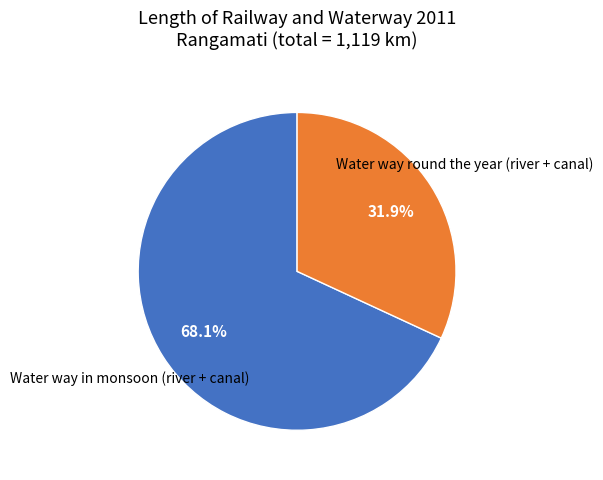

Is there a majority slice in this chart?

Yes